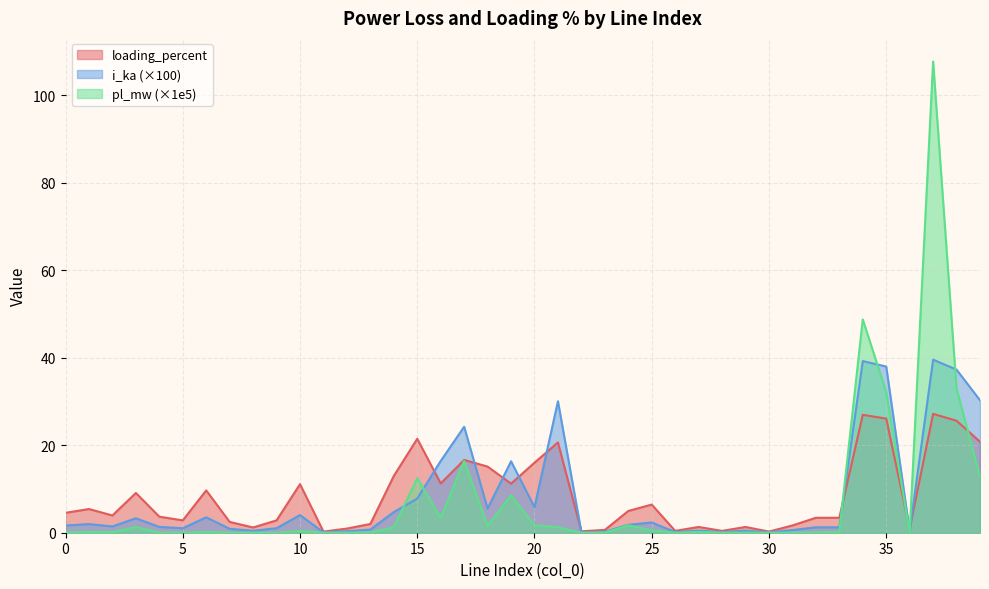

What is the difference between the maximum and second lowest values in the pl_mw series?

107.7